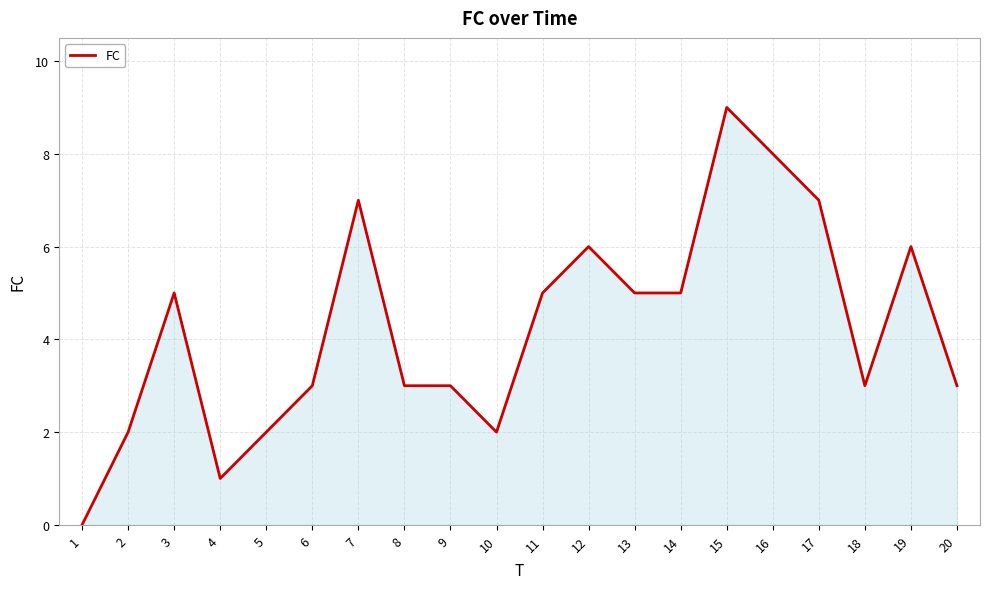

What is the approximate value at 14?

5